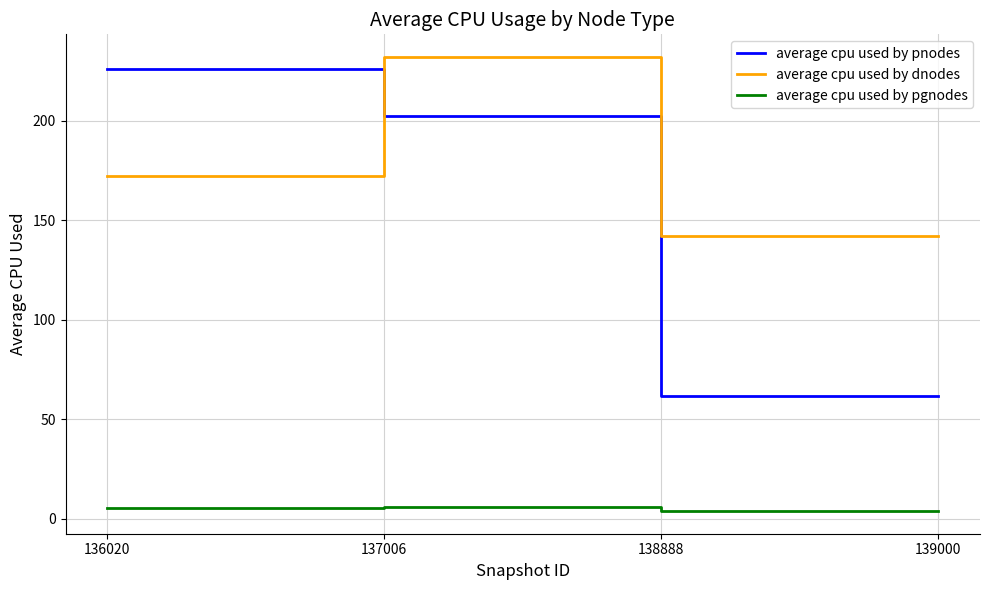

Which series has the largest total across all categories?

average cpu used by dnodes